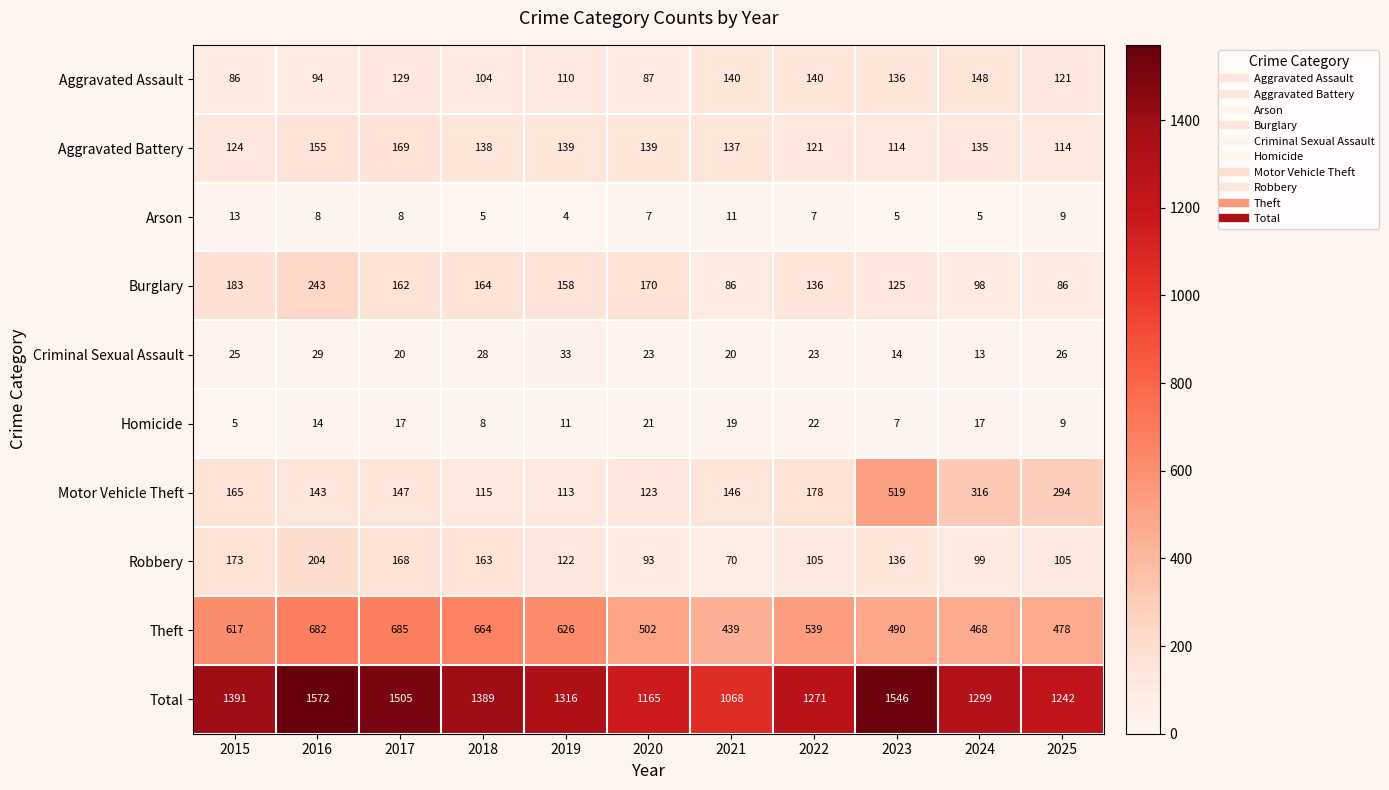

Which series has the widest spread of values?

Total